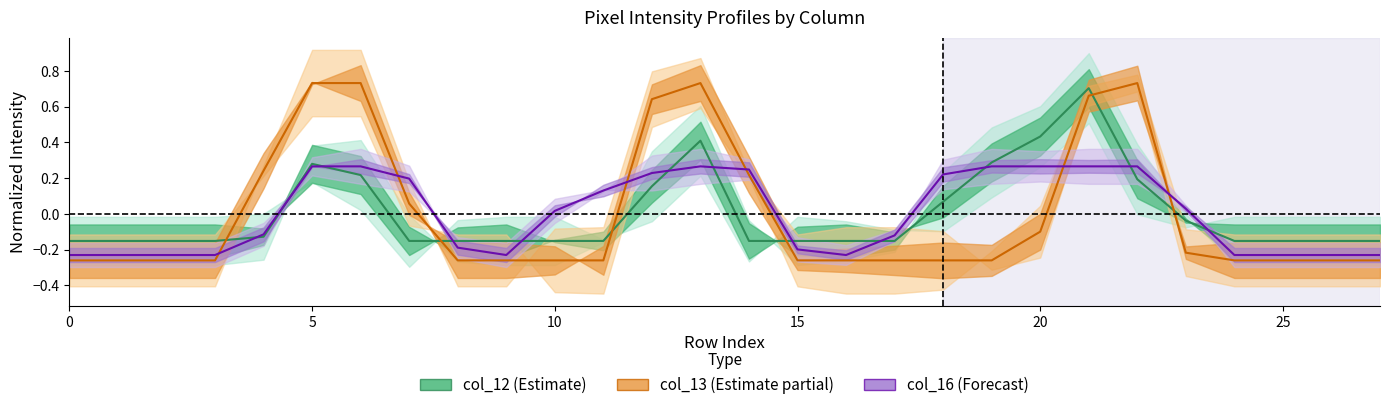

What are all the series names shown in the legend?

col_12 (Estimate), col_13 (Estimate partial), col_16 (Forecast)